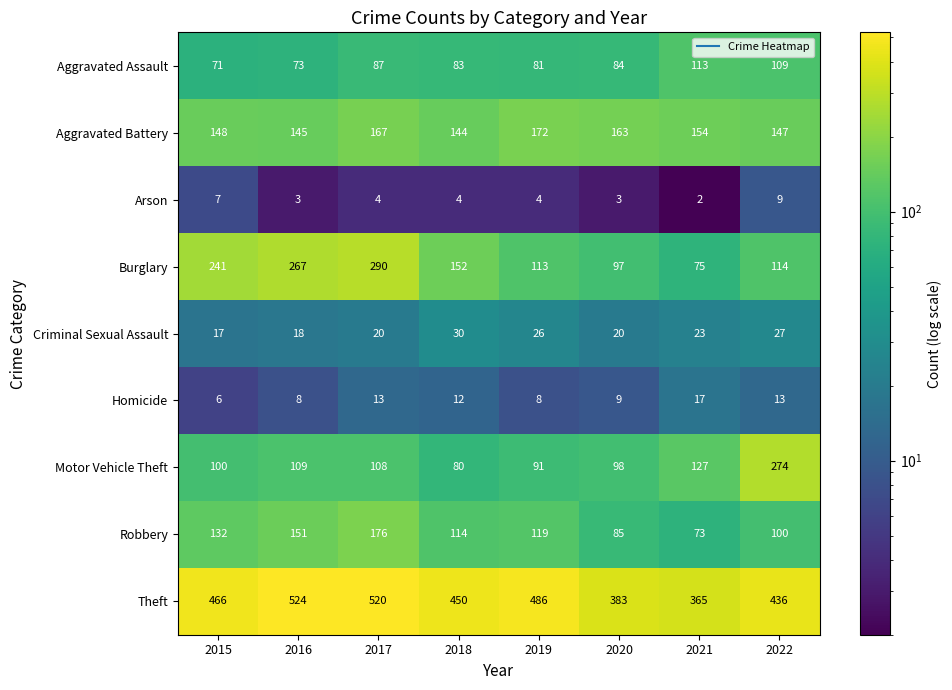

At which category is the sum across all series the highest?

2017